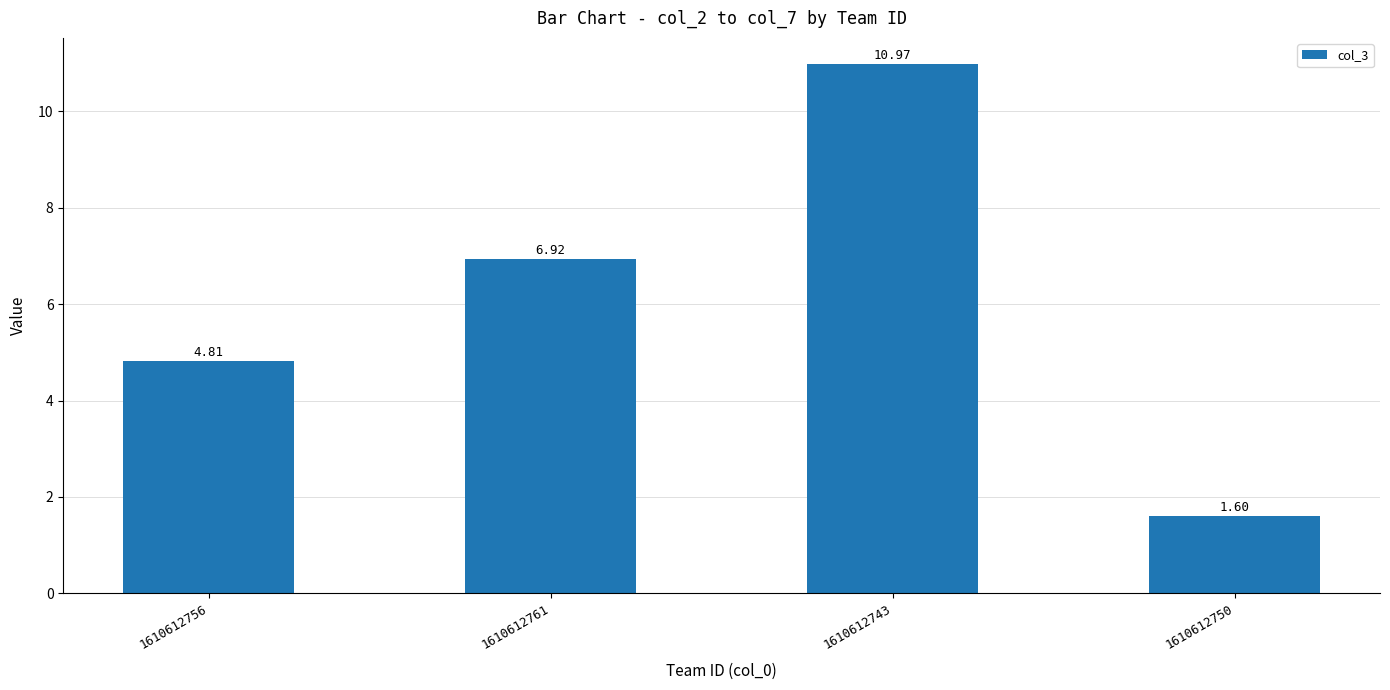

What is the sum of all values?

24.3